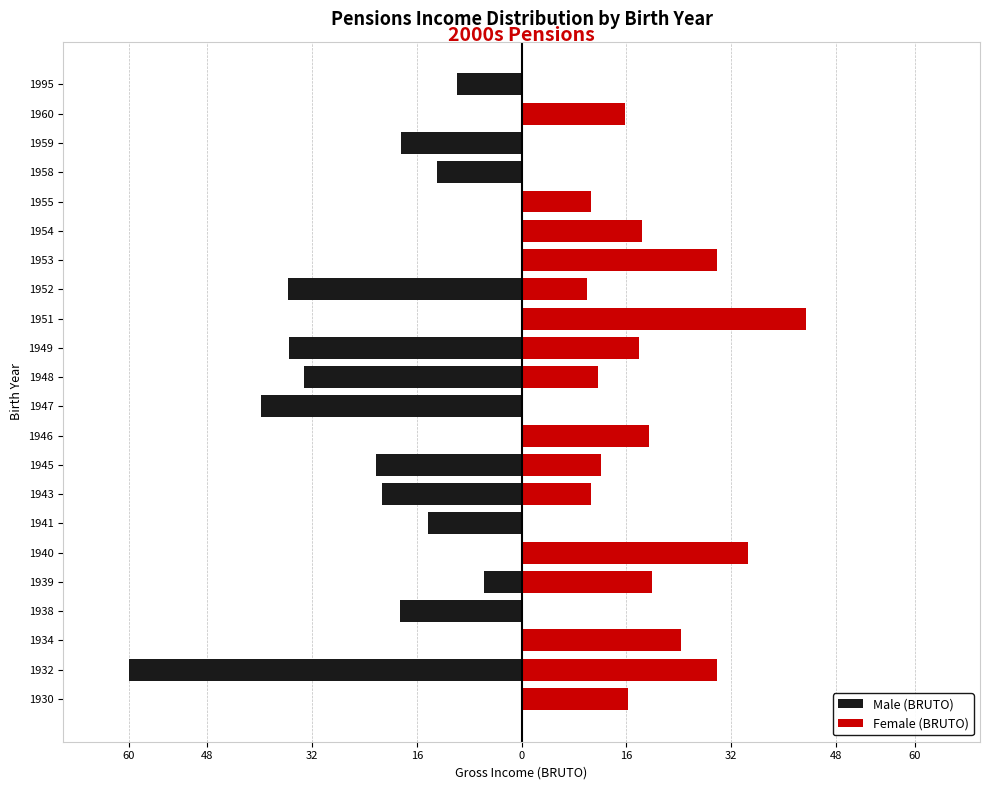

Rank the series by their average value, from lowest to highest.

Male (BRUTO), Female (BRUTO)